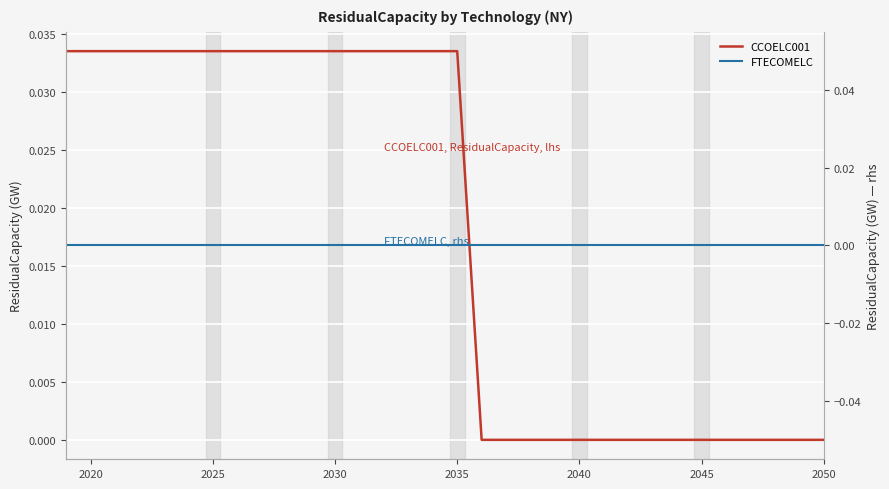

What are all the series names shown in the legend?

CCOELC001, FTECOMELC